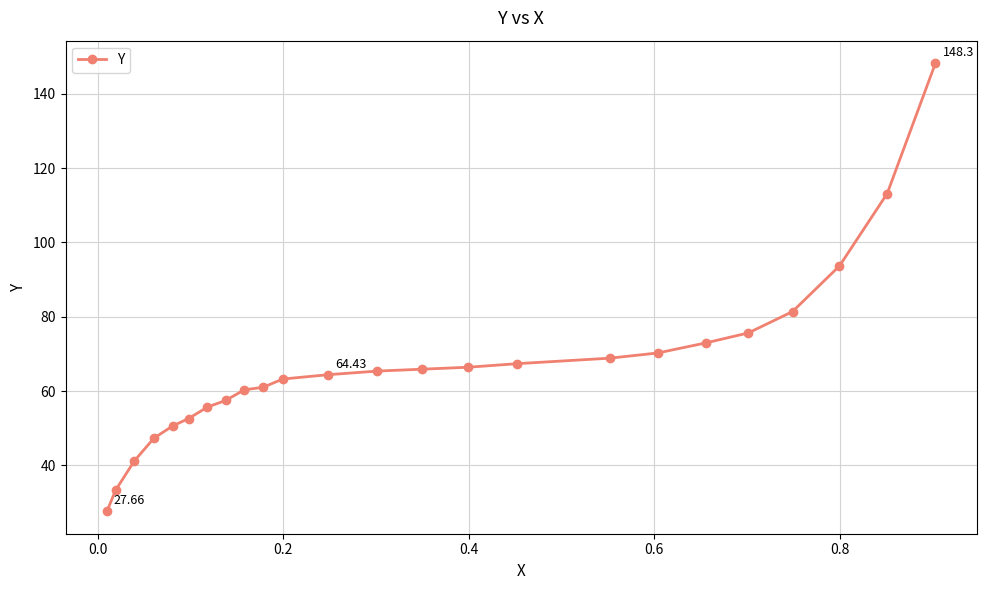

Does the chart have visible grid lines?

Yes